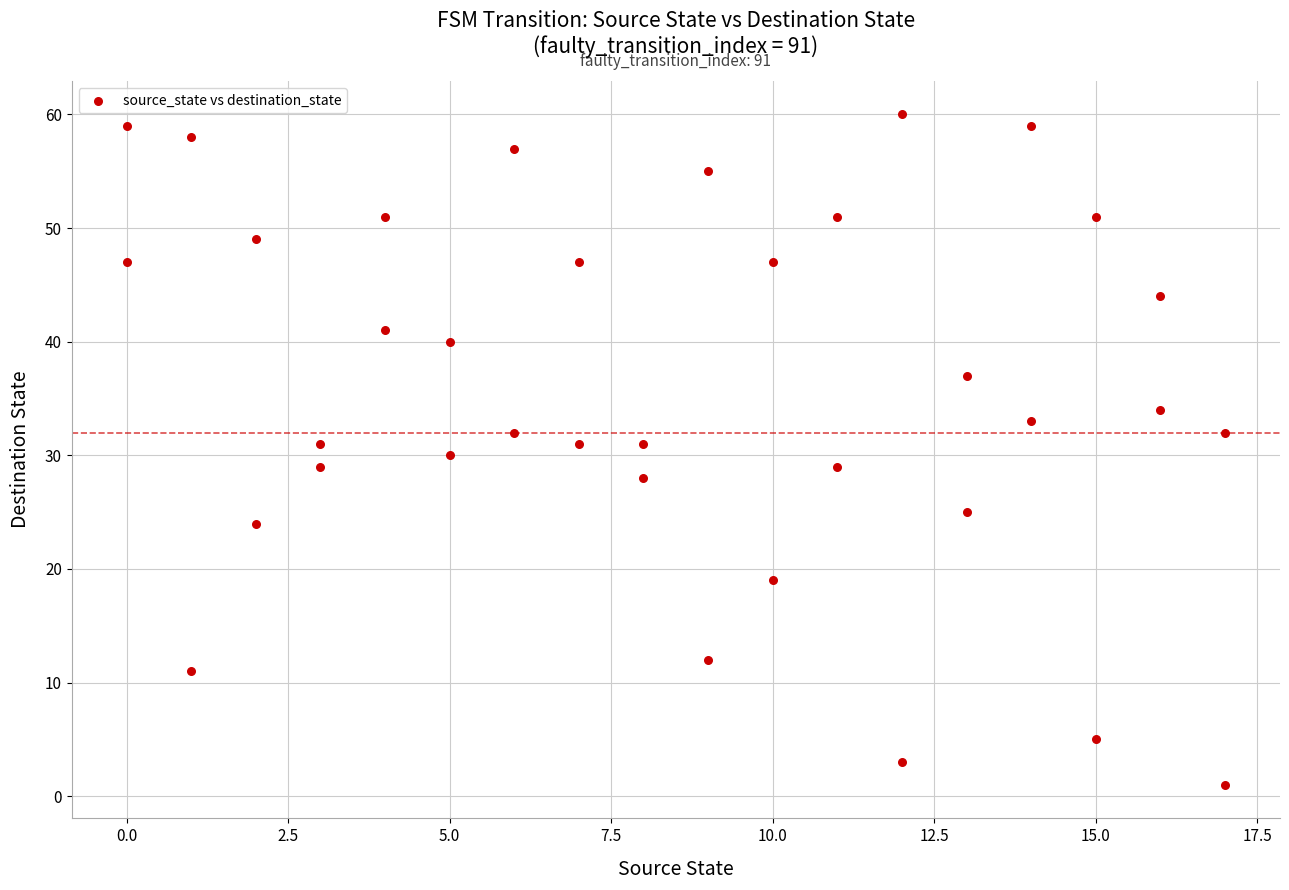

What is the range of Y values (max minus min)?

59